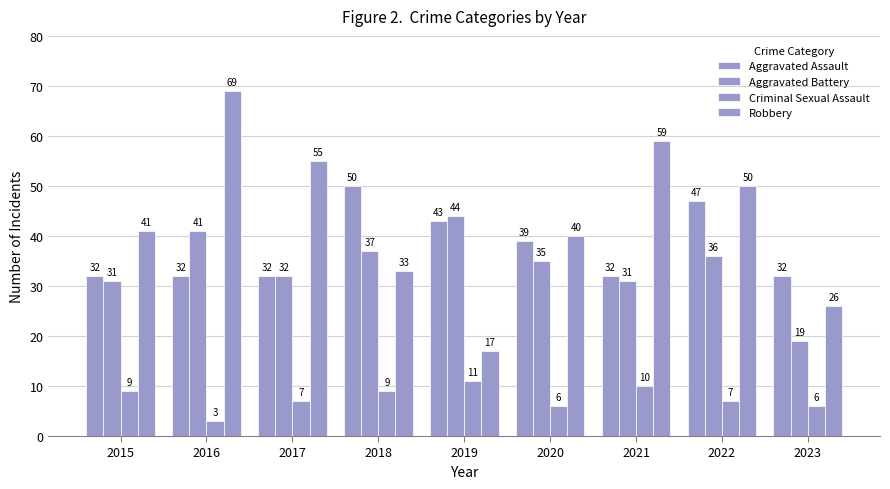

What is the value of the Criminal Sexual Assault bar at the 3rd from the left?

7